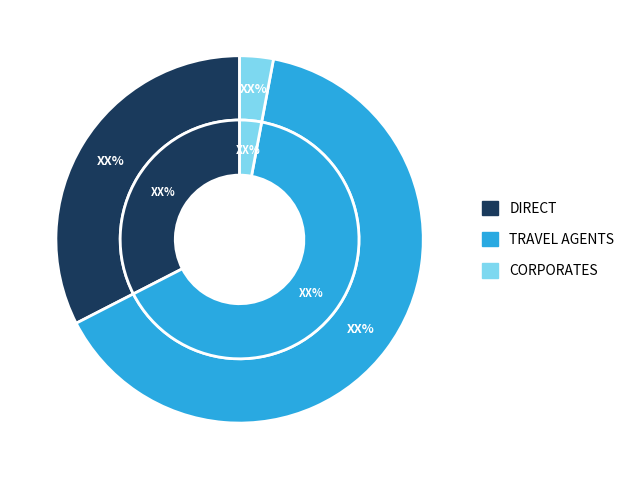

Do TRAVEL AGENTS and CORPORATES together represent more than half of the pie?

Yes